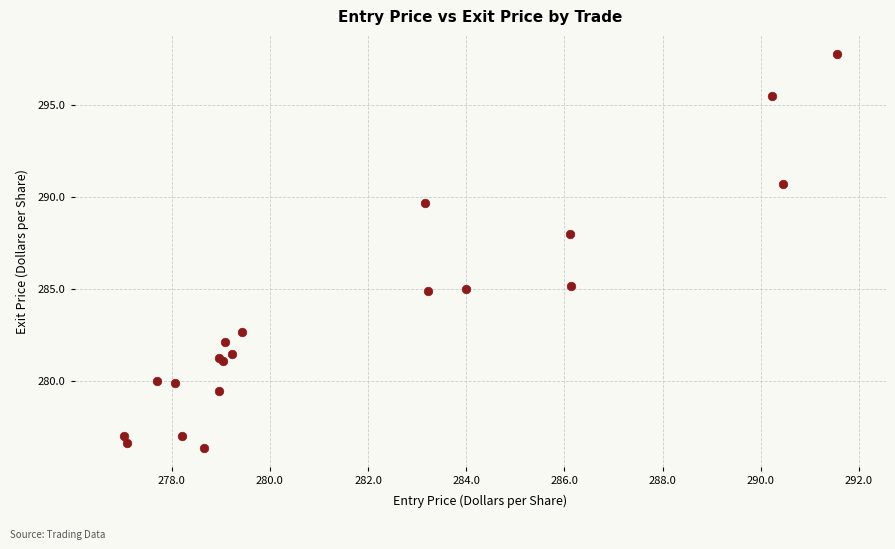

What Y value in the scatter plot is closest to 287?

288.0